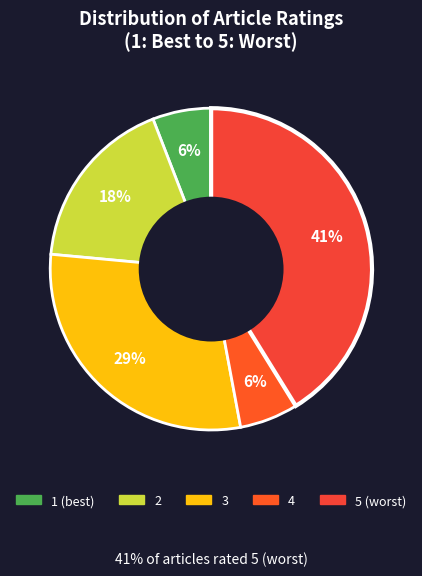

To the nearest percent, what is the difference between the largest and smallest slice percentages?

35%